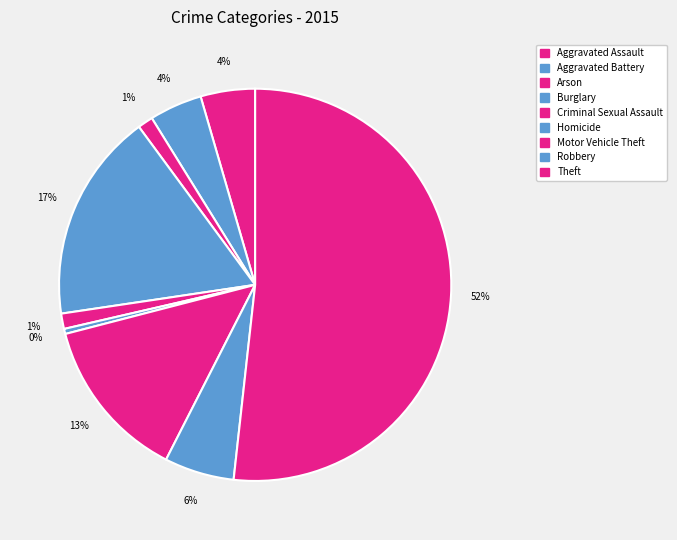

Is there a majority slice in this chart?

Yes